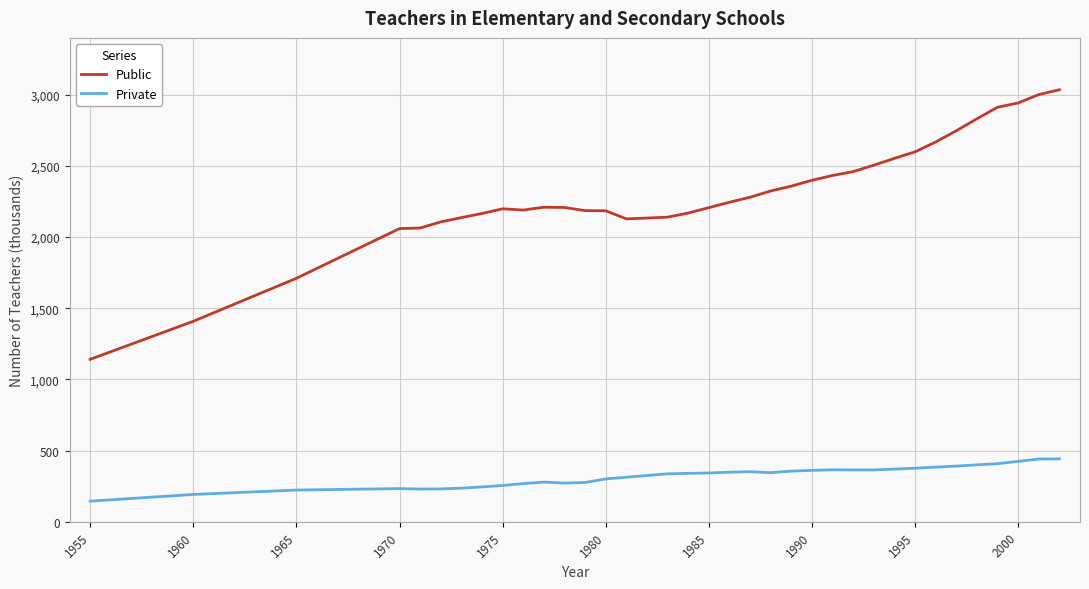

What is the smallest value displayed?

145